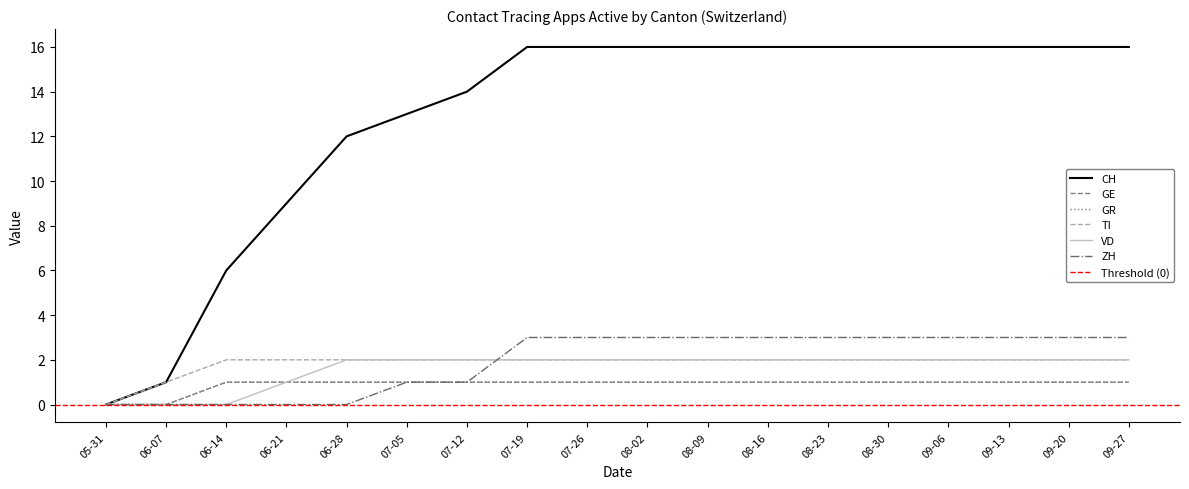

At which label does CH reach its peak?

07-19